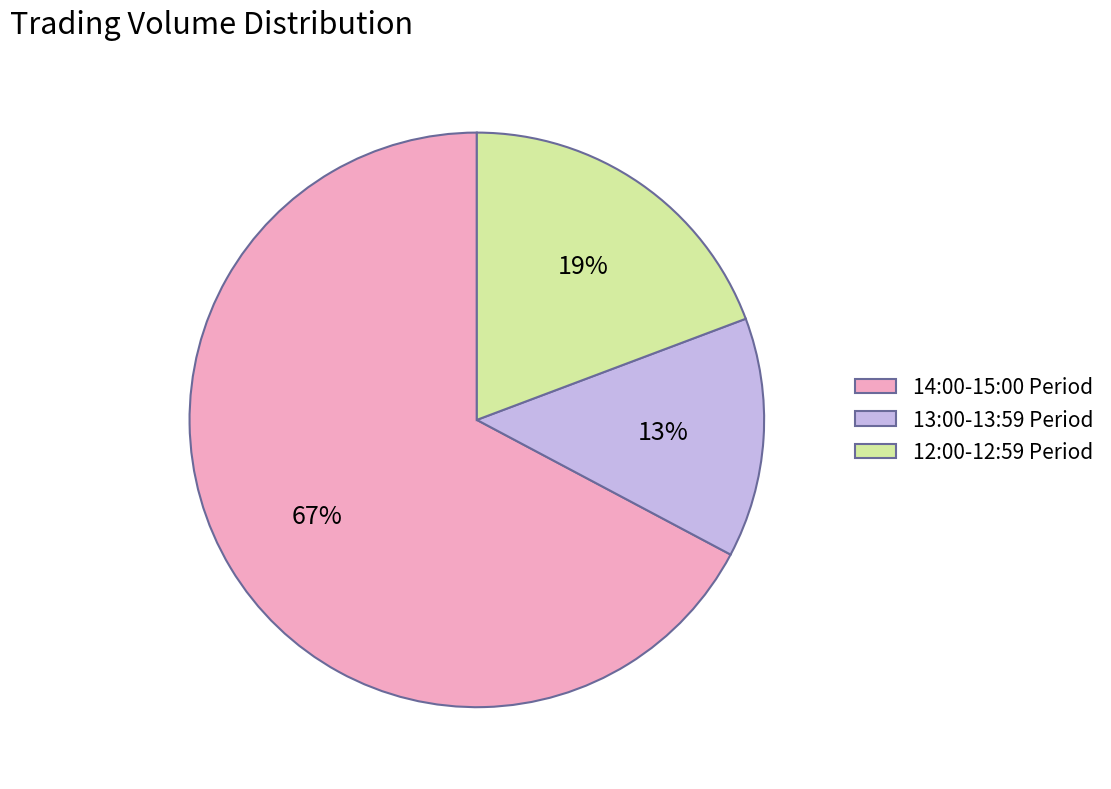

Does 12:00-12:59 Period account for over 50% of the chart?

No